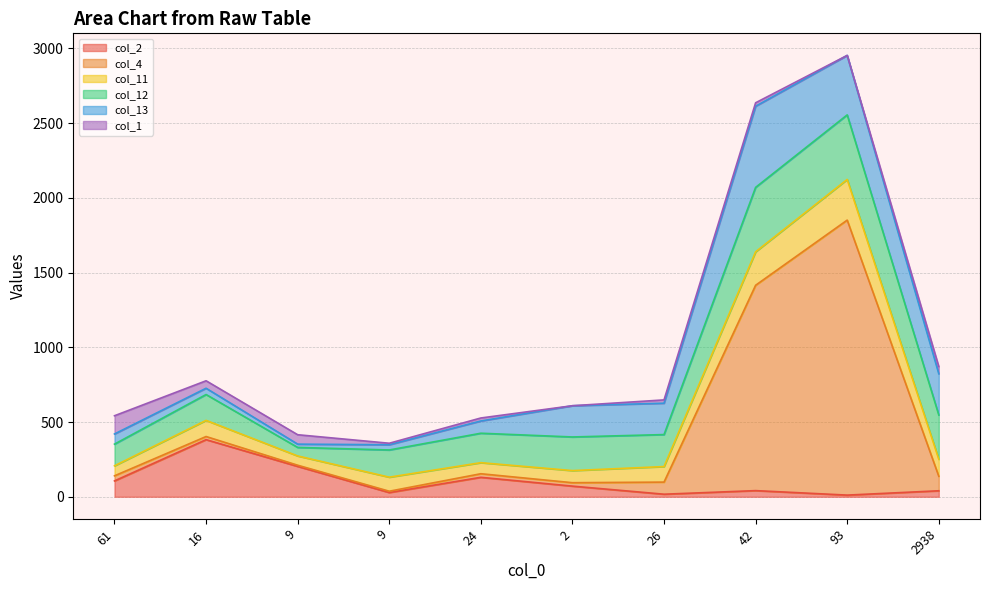

Does the chart have visible grid lines?

Yes